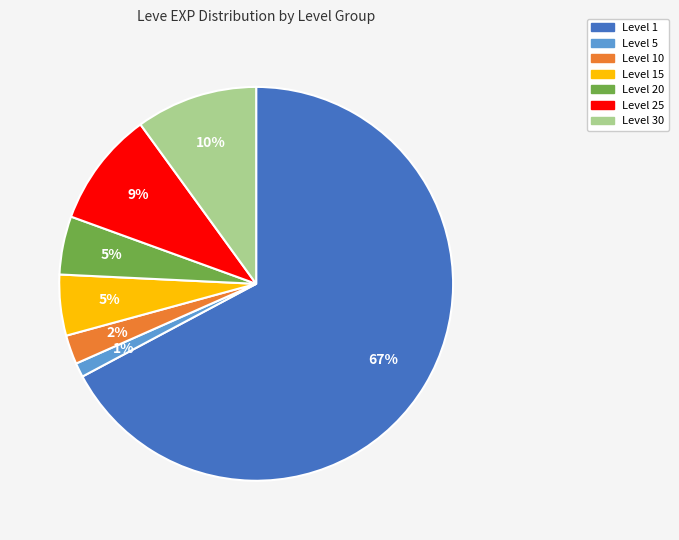

True or false: Level 1 accounts for 67% of the total.

True